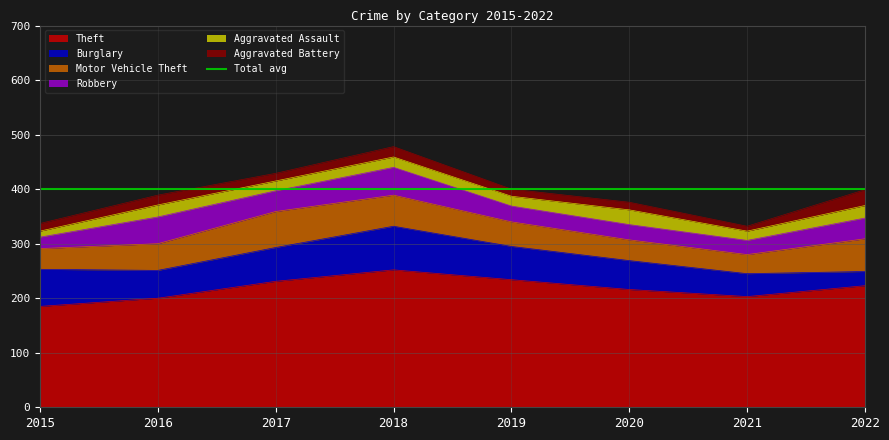

Which series changed the most between 2021 and 2022?

Motor Vehicle Theft